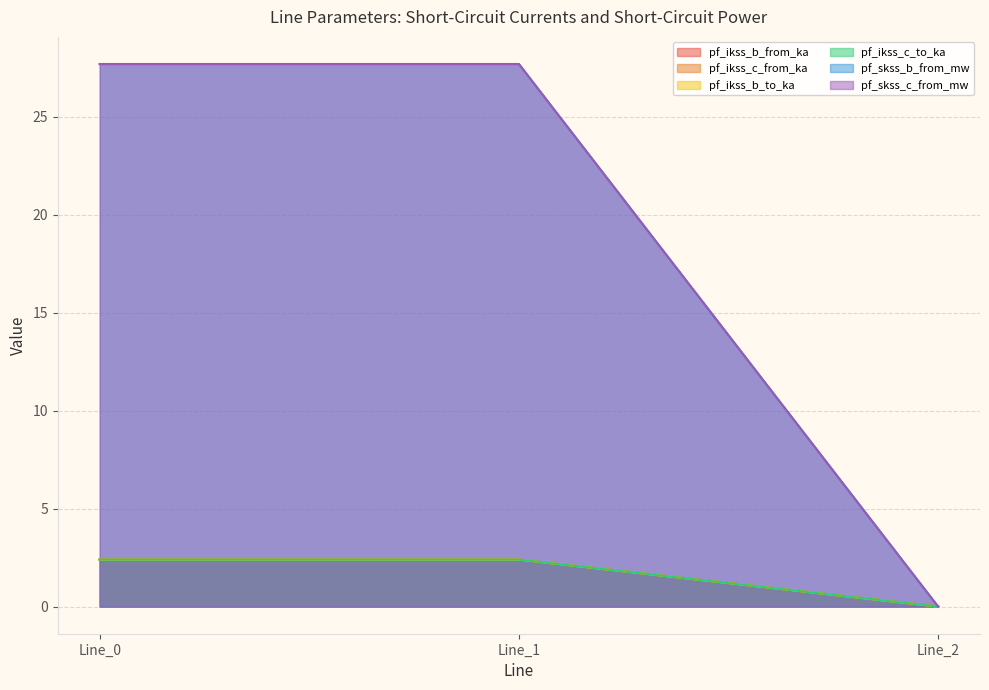

What are all the series names shown in the legend?

pf_ikss_b_from_ka, pf_ikss_c_from_ka, pf_ikss_b_to_ka, pf_ikss_c_to_ka, pf_skss_b_from_mw, pf_skss_c_from_mw